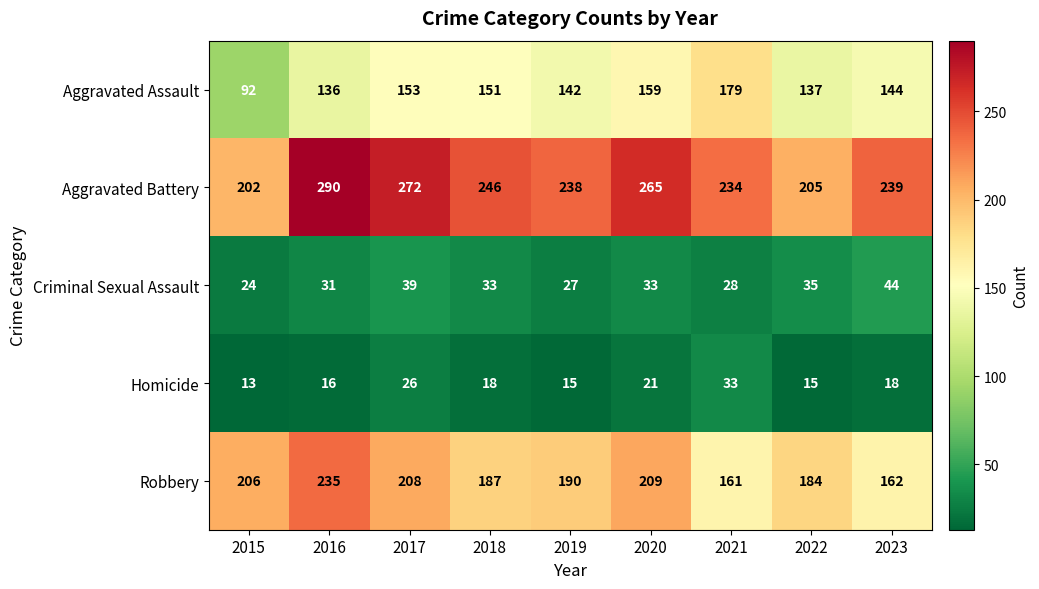

Count the number of data series in this chart.

5